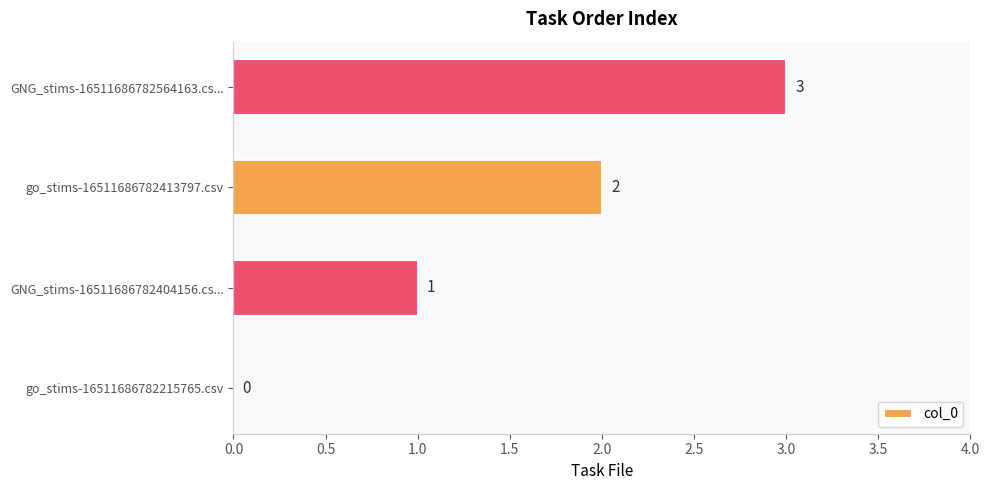

What value does the data have at GNG_stims-16511686782564163.cs...?

3